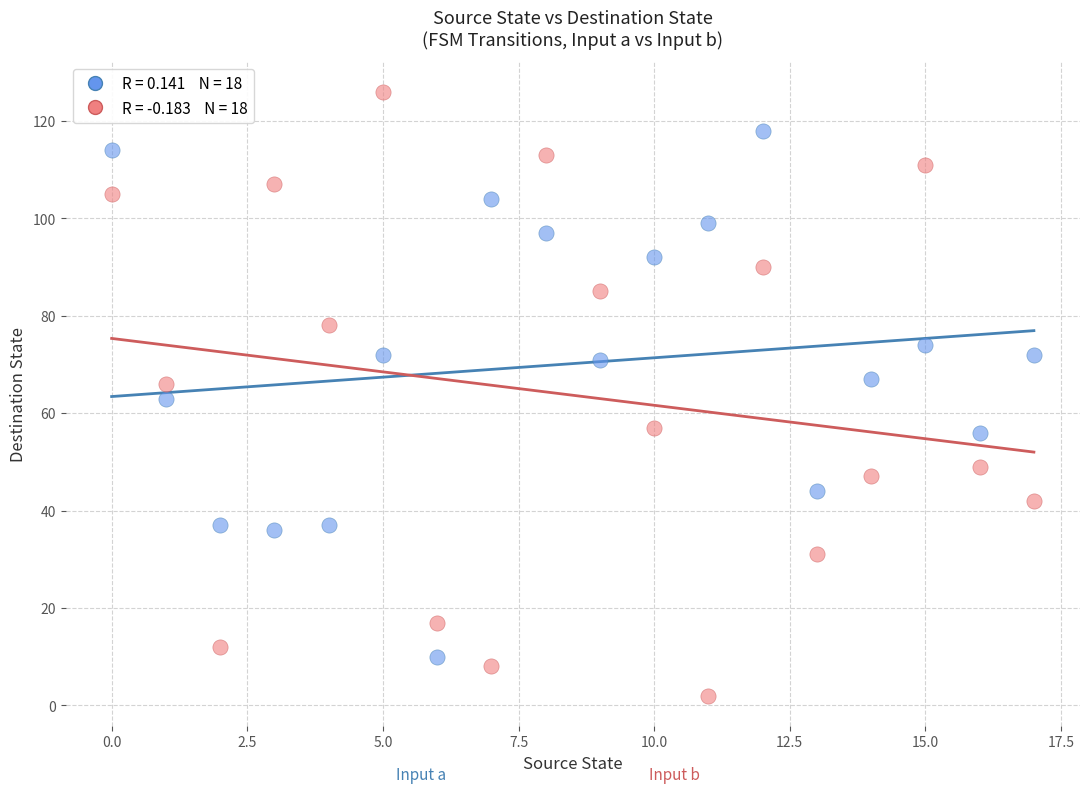

Across all data points, what is the range of Y values (max minus min)?

124